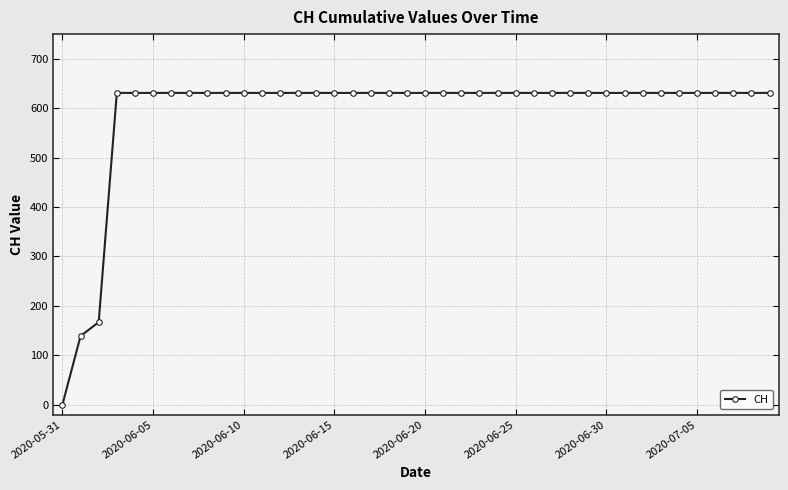

Is this an area chart (filled region under the line)?

No